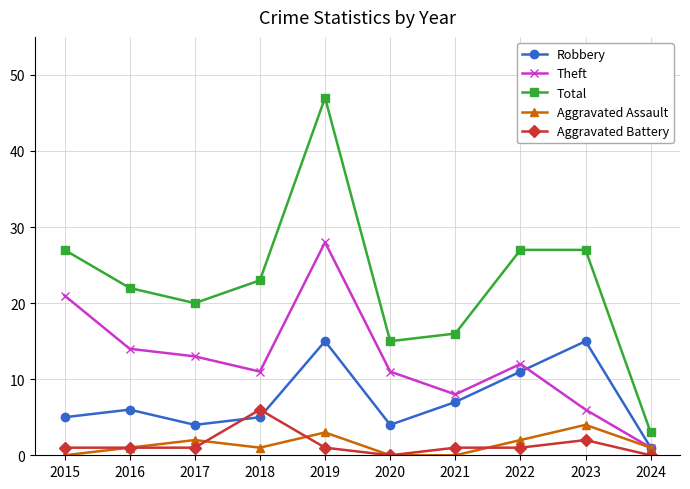

How many interior local peaks does the Robbery series have?

3